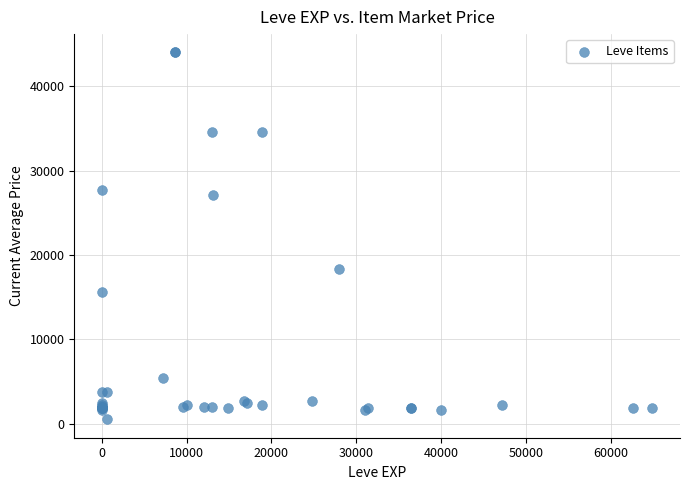

What Y value in the scatter plot is closest to 22266?

18348.0